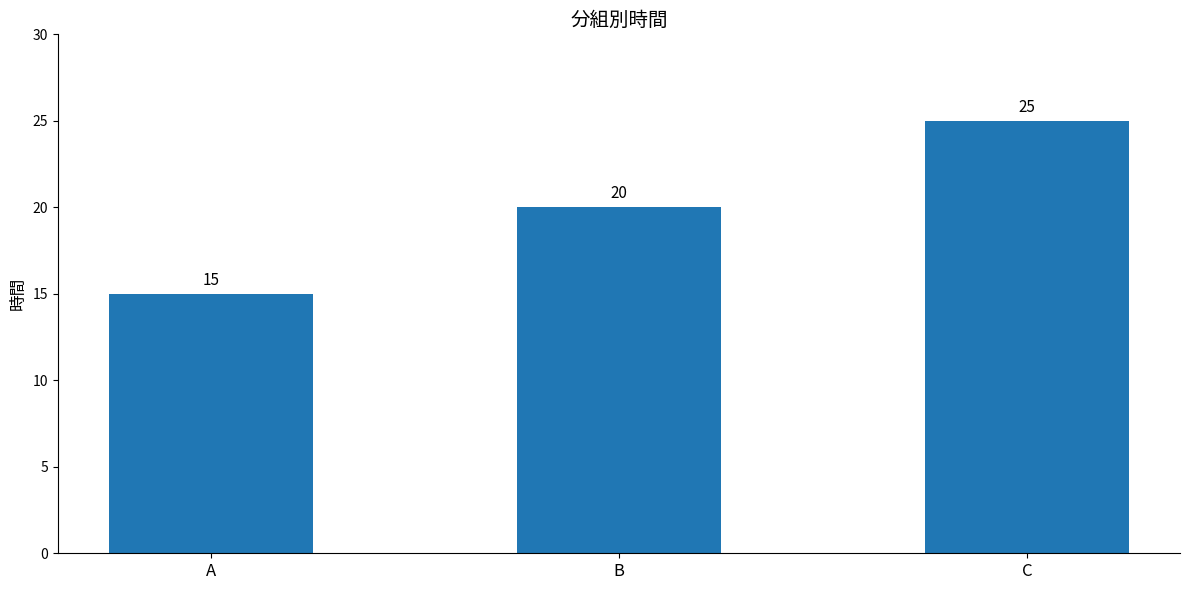

What is the change in value from A to C?

+10